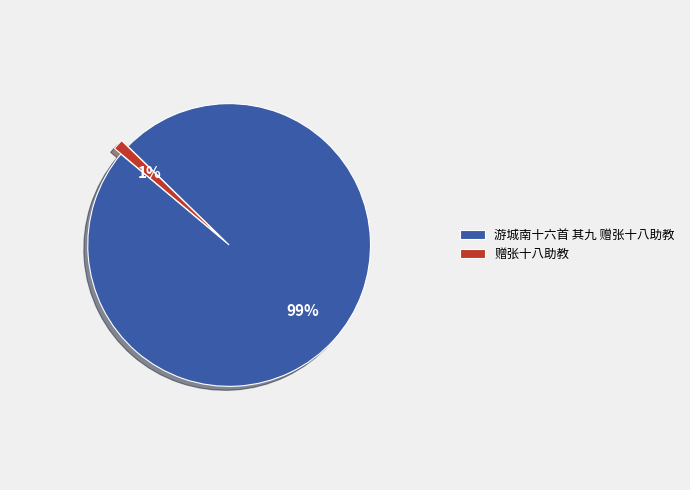

Between 赠张十八助教 and 游城南十六首 其九 赠张十八助教, which is larger?

游城南十六首 其九 赠张十八助教